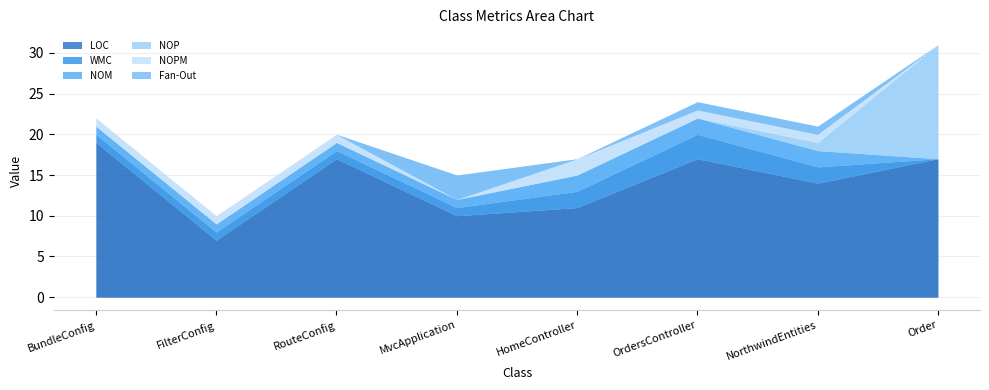

What is the difference between the maximum and minimum values in the Fan-Out series?

3